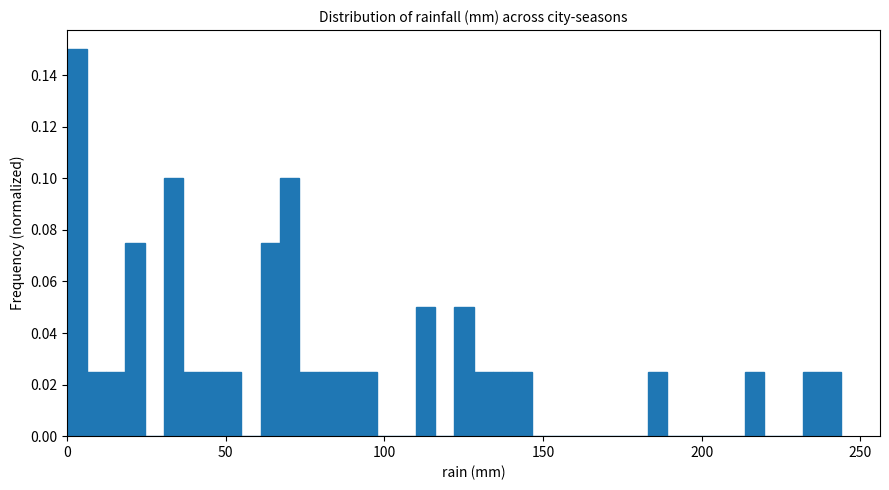

Read against the x-axis, roughly where is the centre of the tallest bar?

5